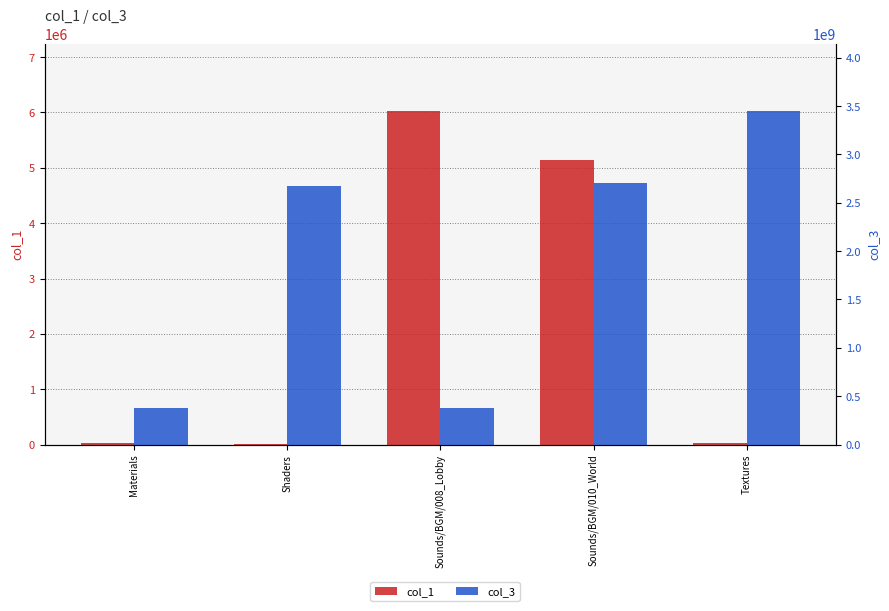

At which category is the sum across all series the highest?

Textures